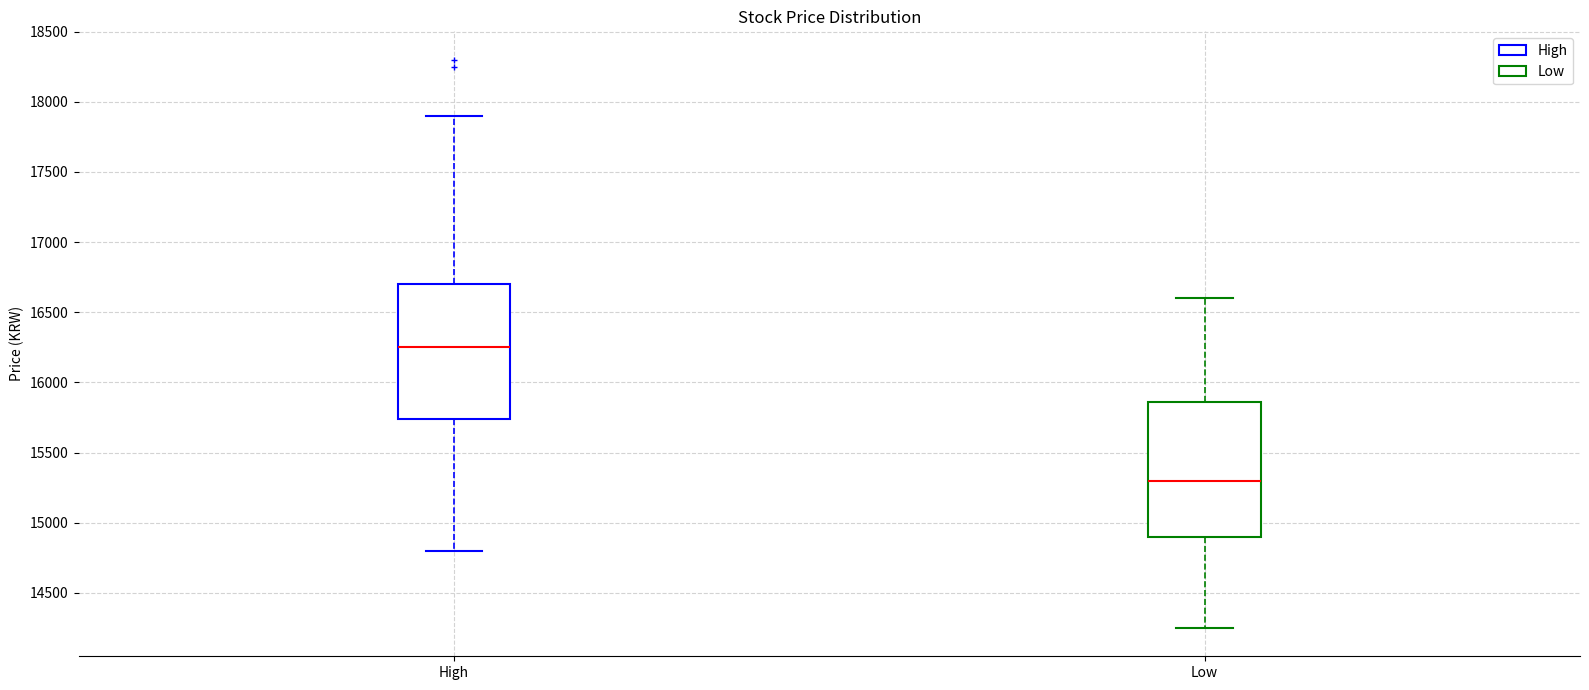

Which box has the highest median line?

High